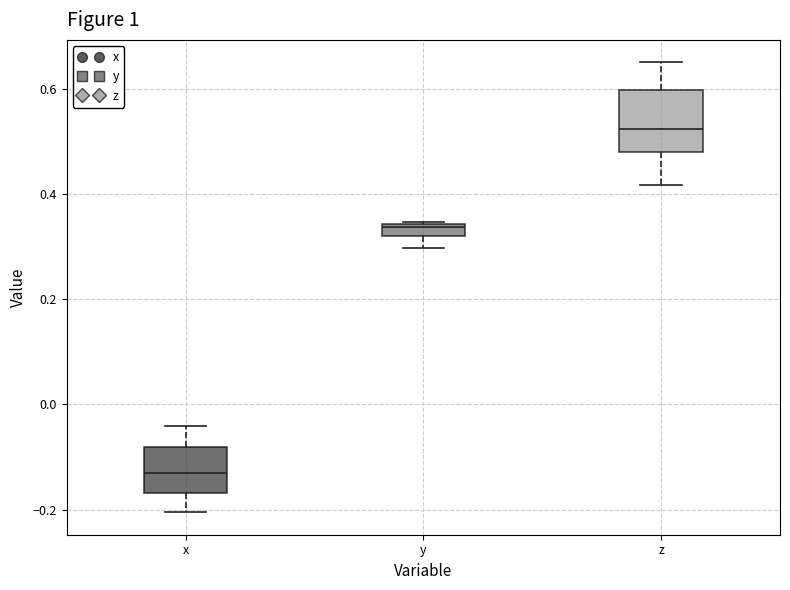

Where is the upper edge of the box for x on the y-axis? The values are not printed on the chart, so give them approximately, as read against the axis.

-0.08